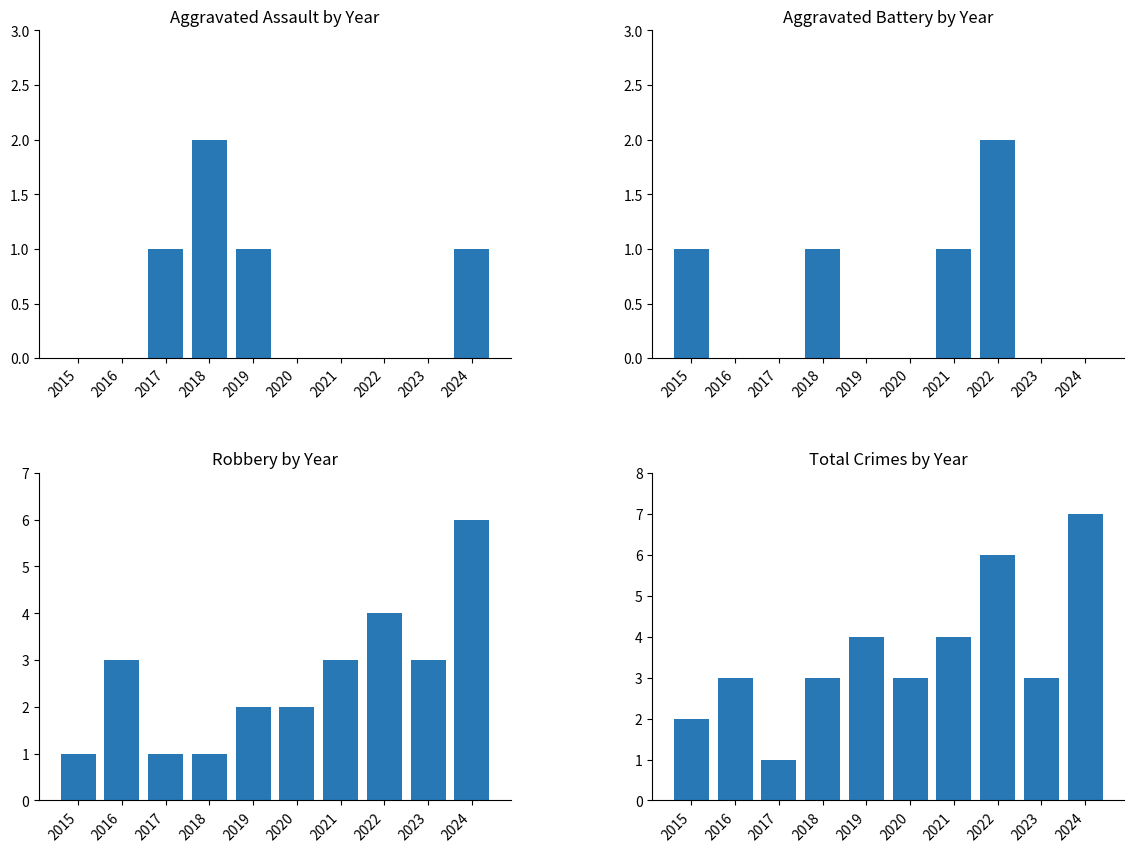

Reading left to right, list all the values displayed in this chart.

Aggravated Assault: 2015=0	2016=0	2017=1	2018=2	2019=1	2020=0	2021=0	2022=0	2023=0	2024=1
Aggravated Battery: 2015=1	2016=0	2017=0	2018=1	2019=0	2020=0	2021=1	2022=2	2023=0	2024=0
Robbery: 2015=1	2016=3	2017=1	2018=1	2019=2	2020=2	2021=3	2022=4	2023=3	2024=6
Total: 2015=2	2016=3	2017=1	2018=3	2019=4	2020=3	2021=4	2022=6	2023=3	2024=7